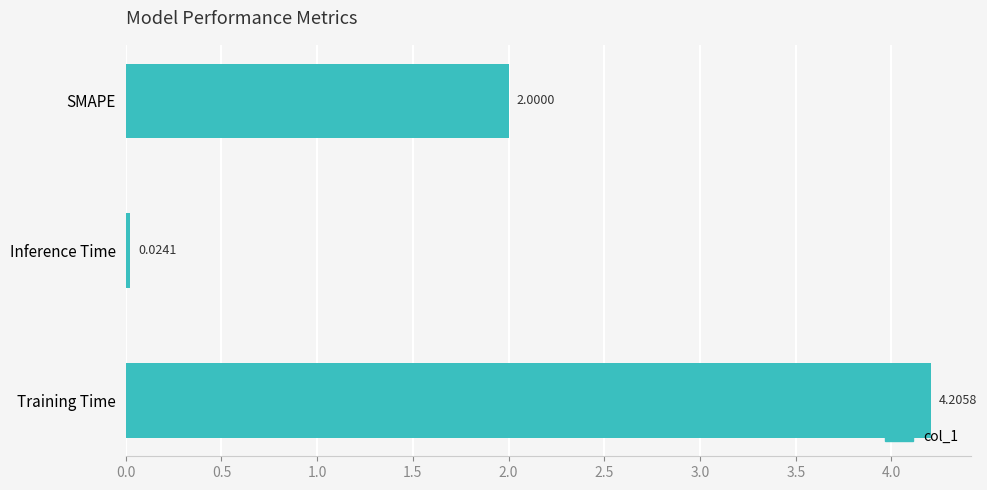

What is the average value?

2.1